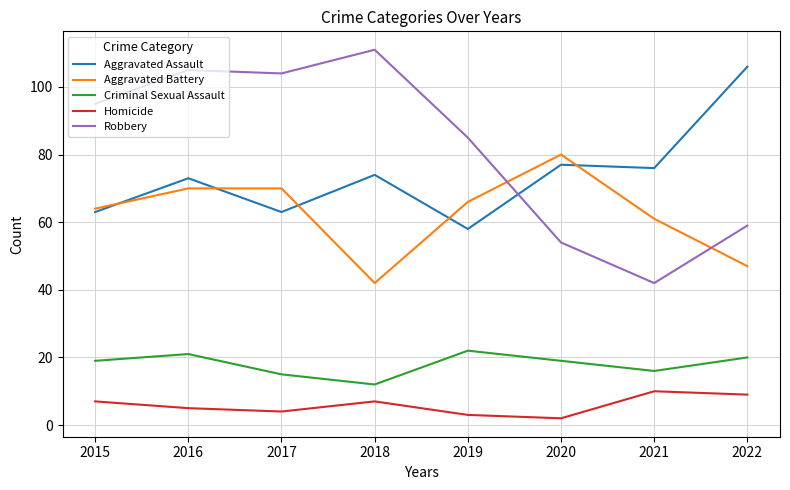

Reading left to right, what are all the values shown in this chart?

Aggravated Assault: 63	73	63	74	58	77	76	106
Aggravated Battery: 64	70	70	42	66	80	61	47
Criminal Sexual Assault: 19	21	15	12	22	19	16	20
Homicide: 7	5	4	7	3	2	10	9
Robbery: 95	105	104	111	85	54	42	59